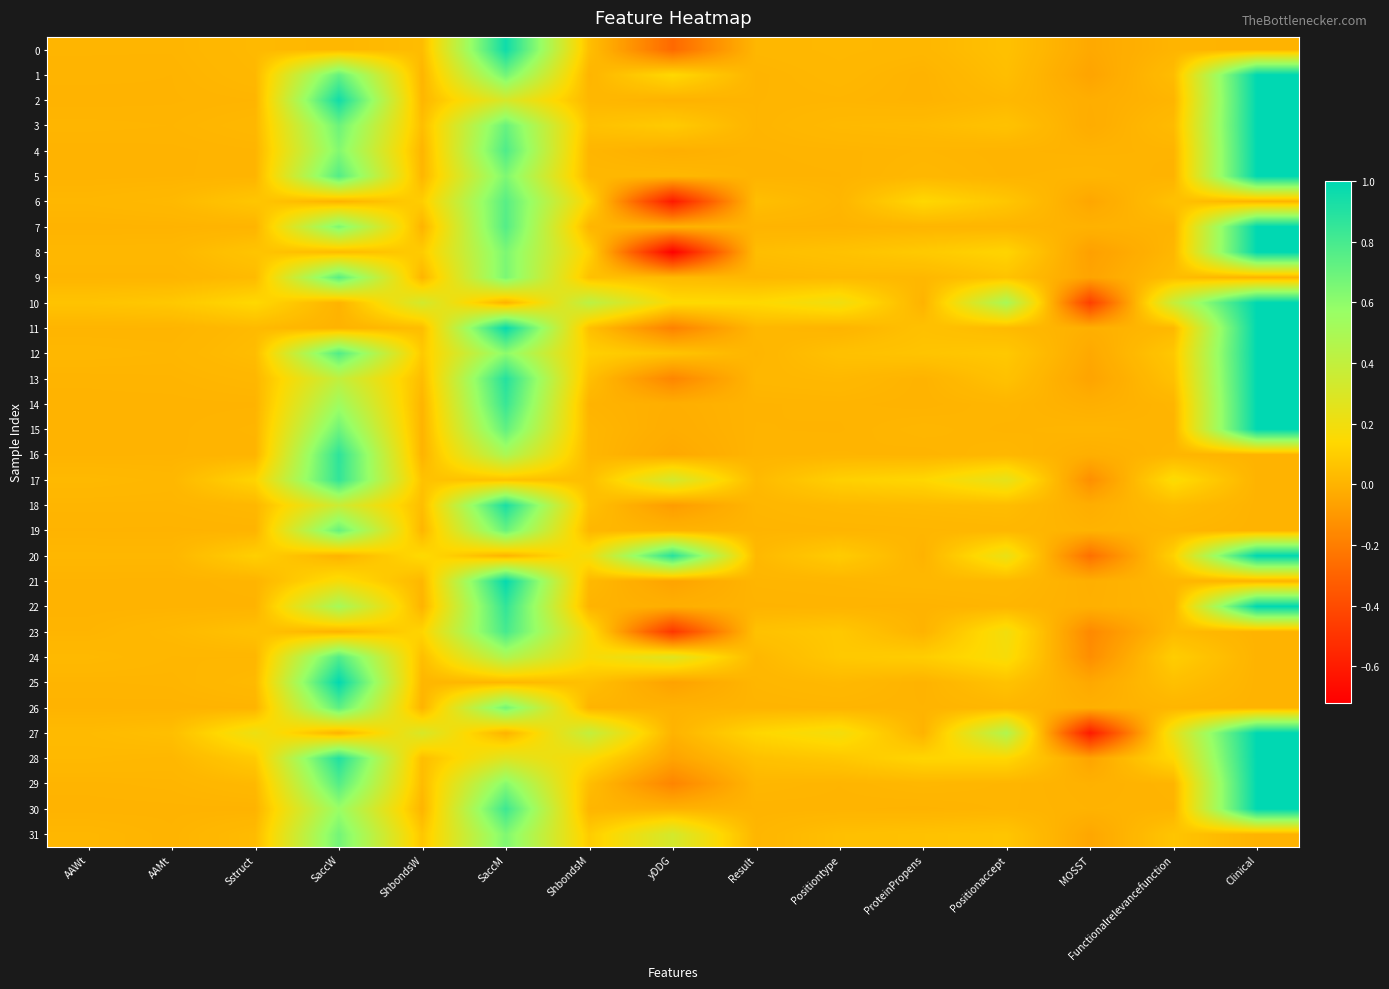

How many distinct data groups are displayed?

32